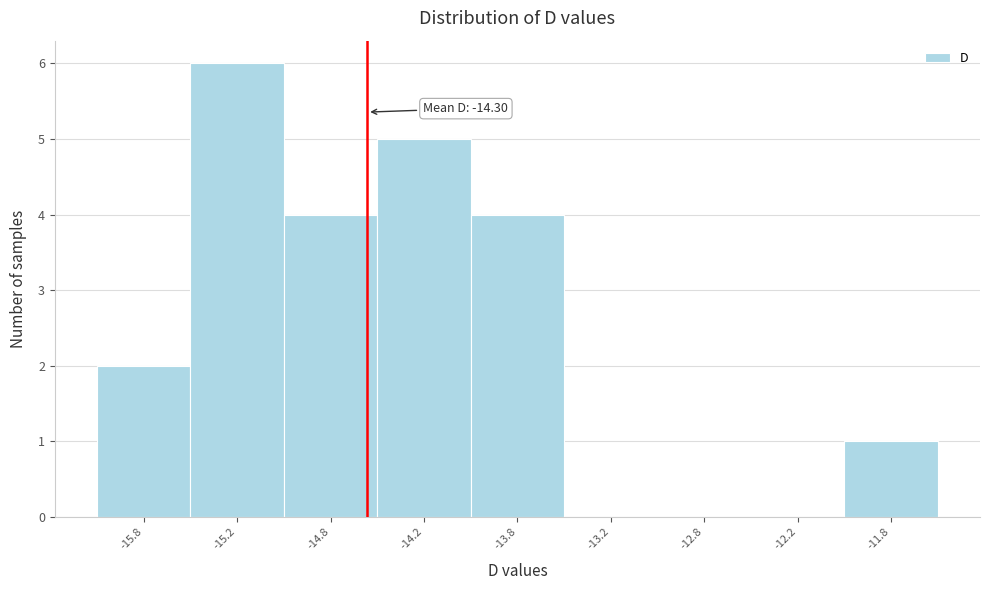

Reading right to left, transcribe all the data shown in this chart.

-11.8=1	-12.2=0	-12.8=0	-13.2=0	-13.8=4	-14.2=5	-14.8=4	-15.2=6	-15.8=2